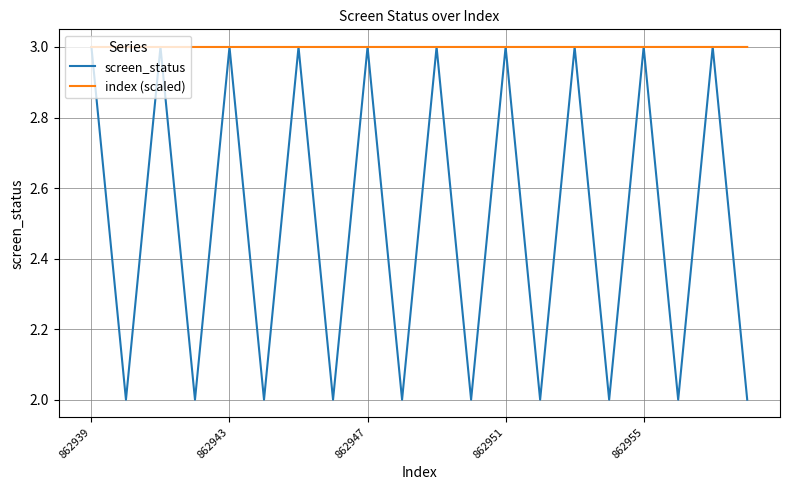

Reading left to right, list all the values displayed in this chart.

screen_status: 3.0	2.0	3.0	2.0	3.0	2.0	3.0	2.0	3.0	2.0	3.0	2.0	3.0	2.0	3.0	2.0	3.0	2.0	3.0	2.0
index (scaled): 3.0	3.0	3.0	3.0	3.0	3.0	3.0	3.0	3.0	3.0	3.0	3.0	3.0	3.0	3.0	3.0	3.0	3.0	3.0	3.0